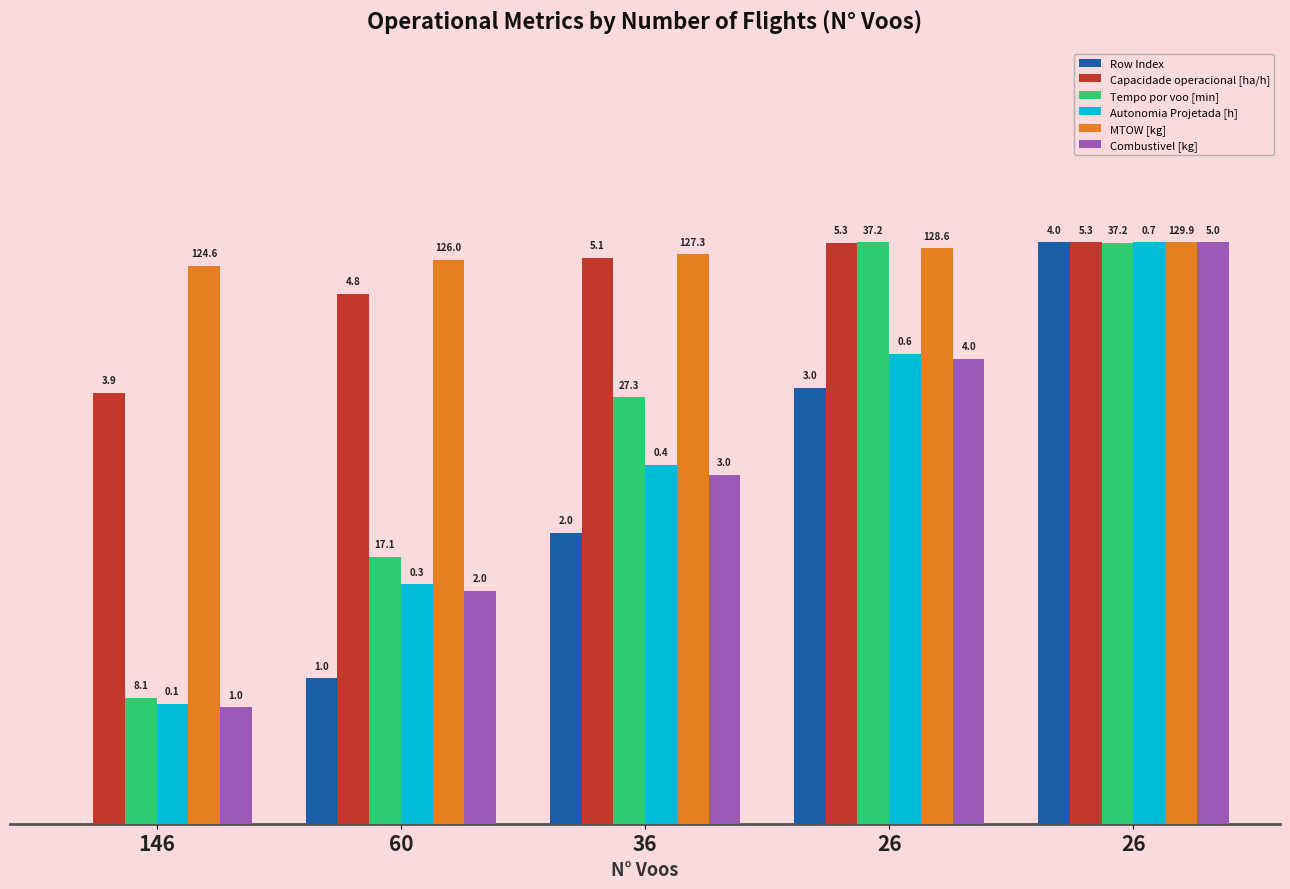

What is the total value across all series at 26?

80.2